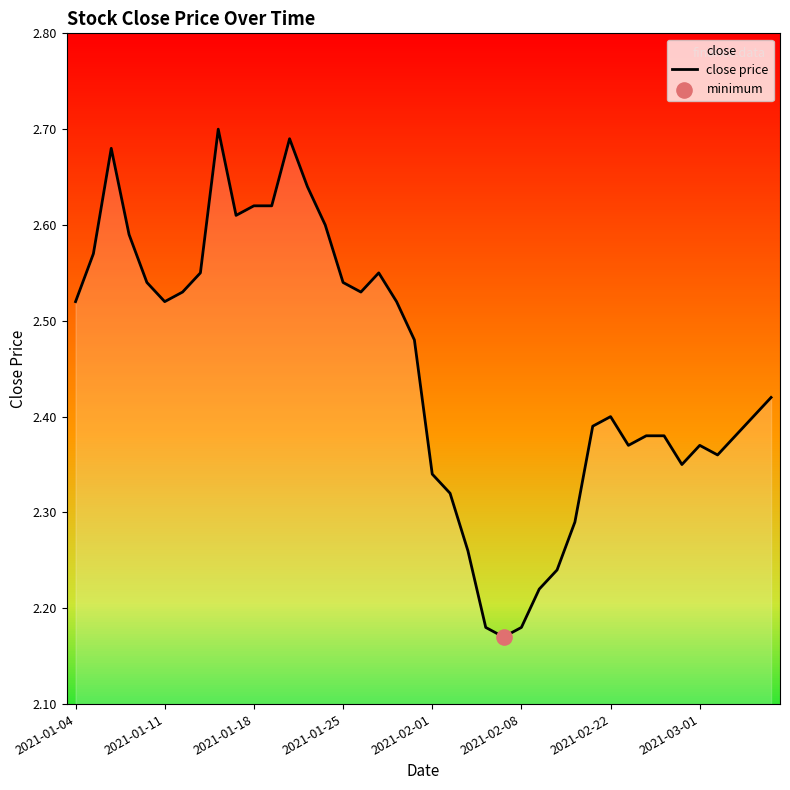

The value at 2021-02-01 is 0.5. True or false?

False